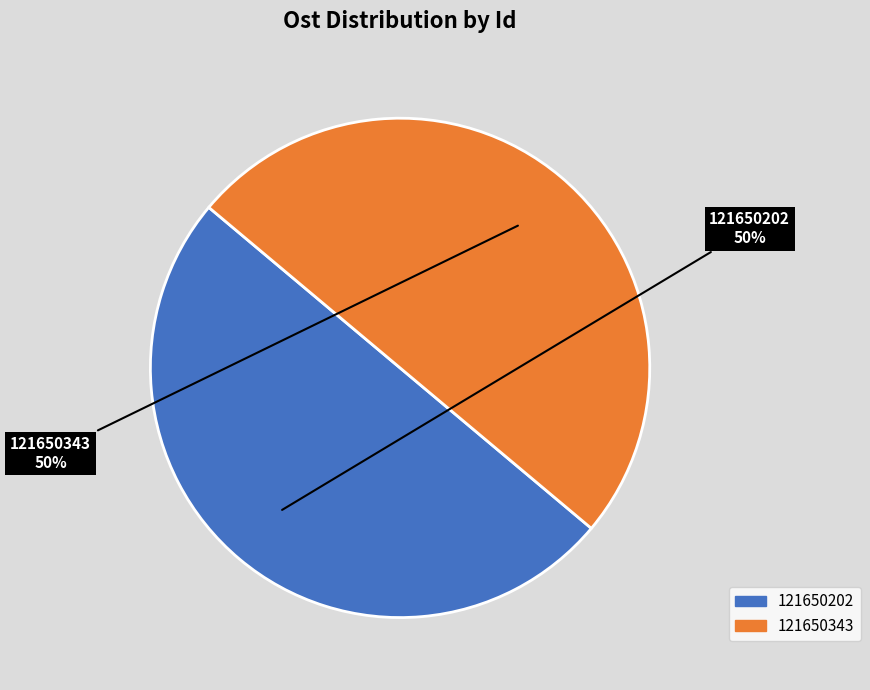

Combined, do 121650202 and 121650343 account for over 50%?

Yes